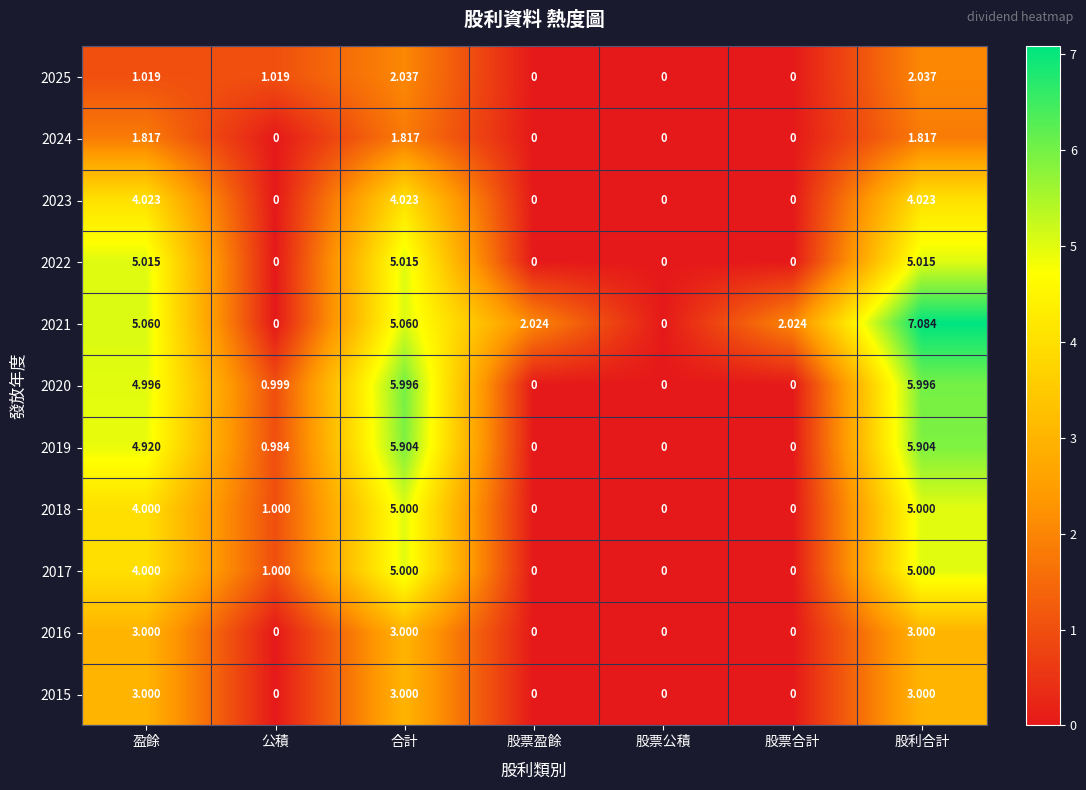

How many data points does each series have?

7